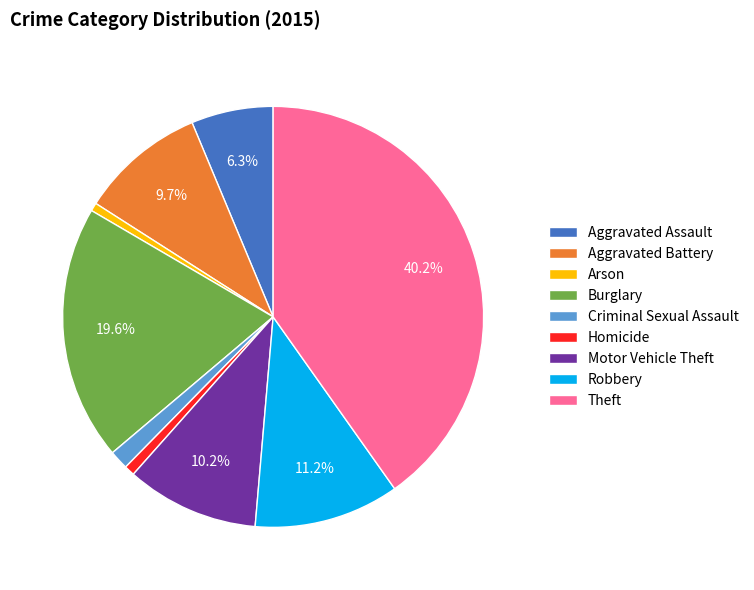

Does Theft account for over 50% of the chart?

No